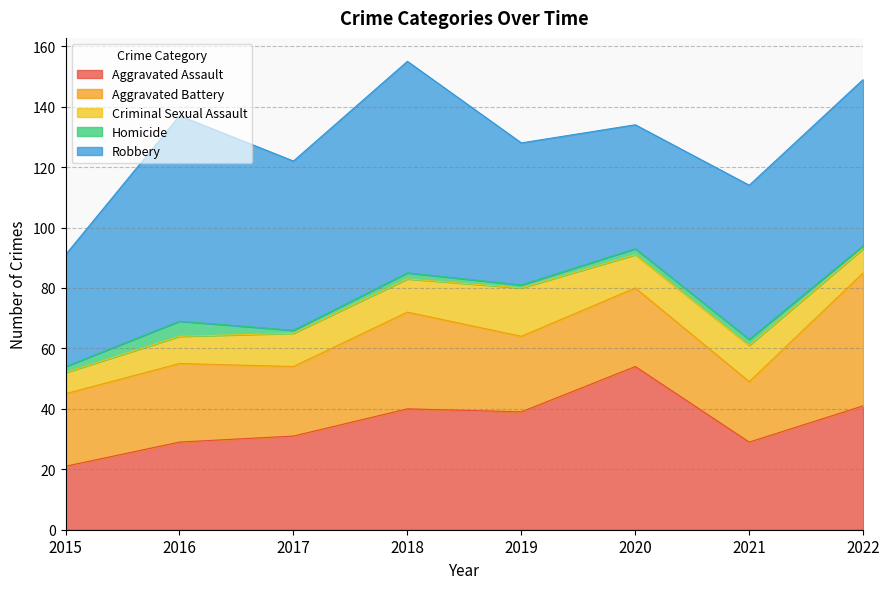

Which label corresponds to the smallest value in the chart?

2017